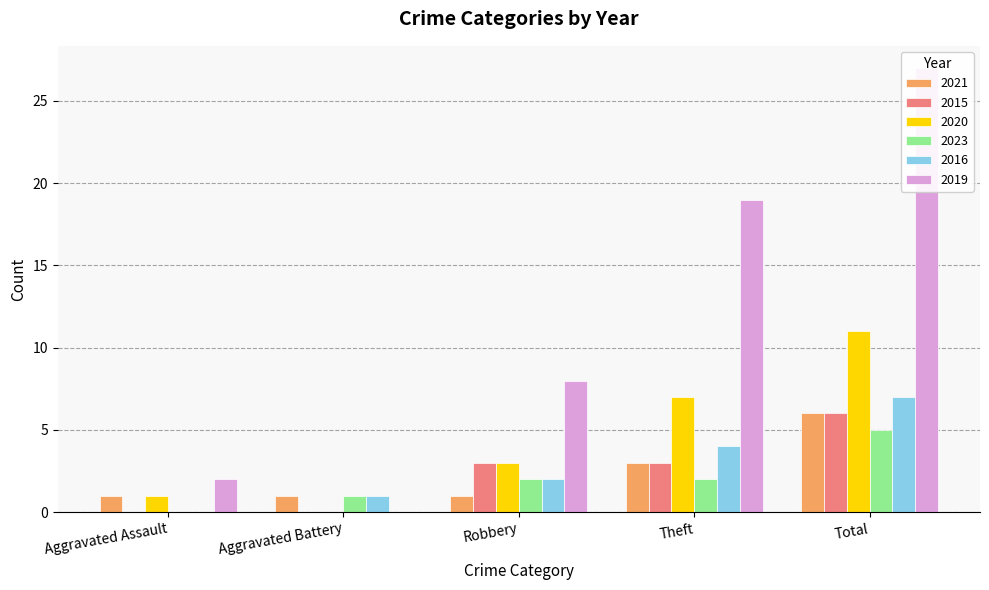

What is the difference between the highest and lowest values at Aggravated Assault?

2